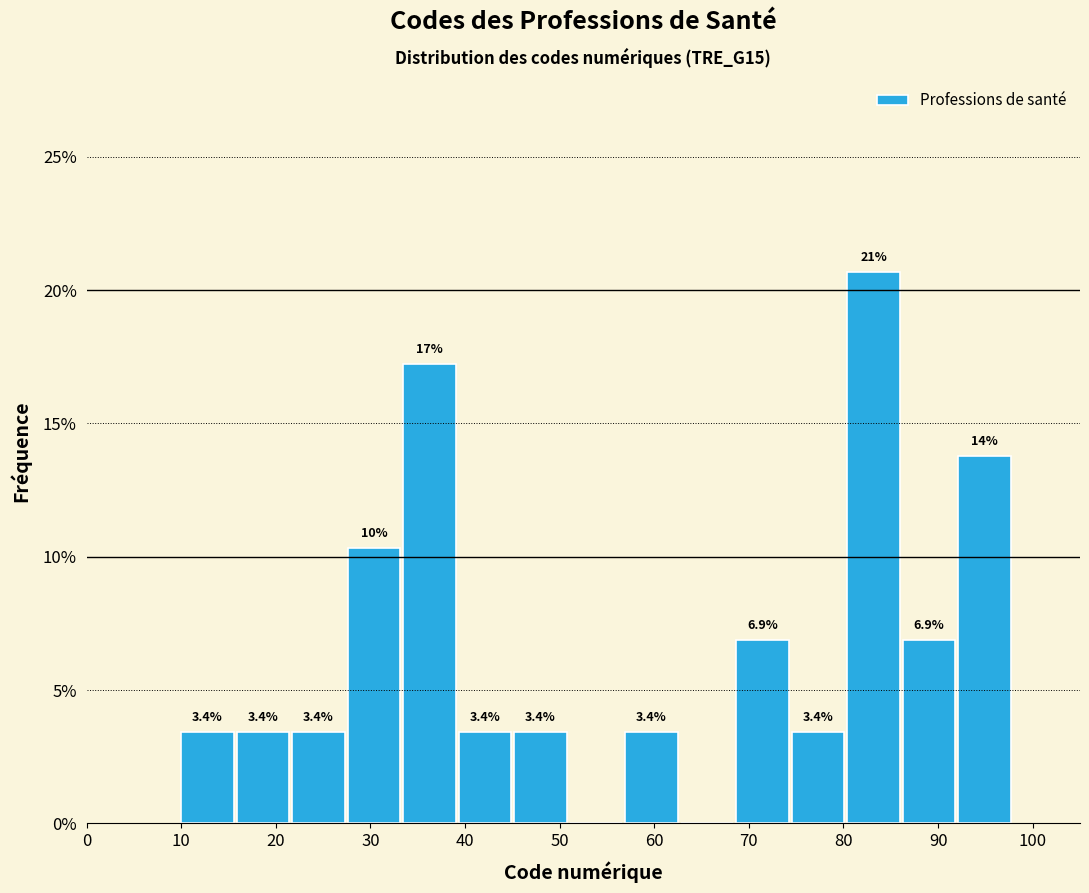

Over which range of the x-axis is the bar tallest?

80 to 86